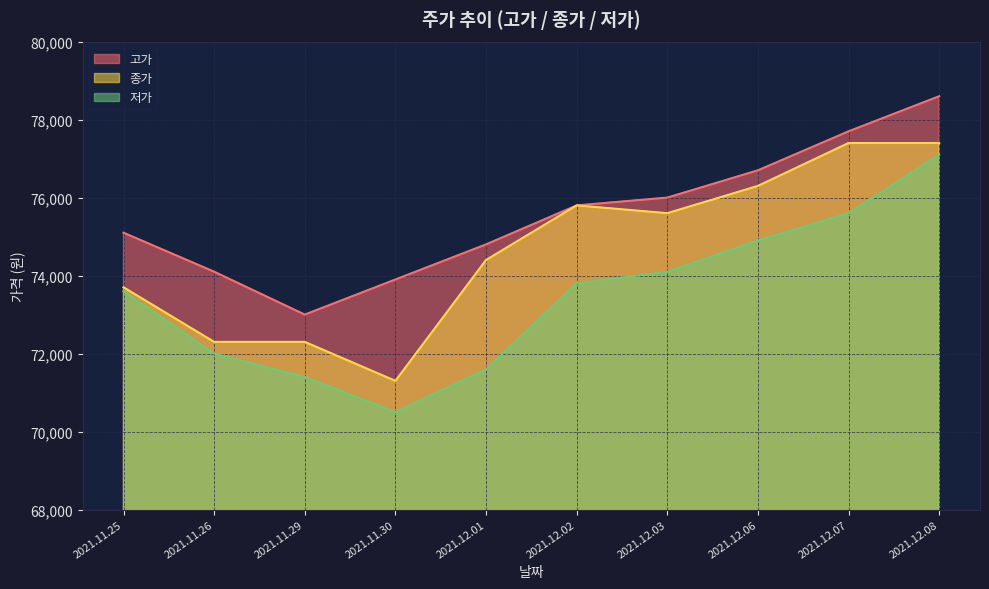

Reading left to right, list all the values displayed in this chart.

고가: 2021.11.25=75100	2021.11.26=74100	2021.11.29=73000	2021.11.30=73900	2021.12.01=74800	2021.12.02=75800	2021.12.03=76000	2021.12.06=76700	2021.12.07=77700	2021.12.08=78600
종가: 2021.11.25=73700	2021.11.26=72300	2021.11.29=72300	2021.11.30=71300	2021.12.01=74400	2021.12.02=75800	2021.12.03=75600	2021.12.06=76300	2021.12.07=77400	2021.12.08=77400
저가: 2021.11.25=73600	2021.11.26=72000	2021.11.29=71400	2021.11.30=70500	2021.12.01=71600	2021.12.02=73800	2021.12.03=74100	2021.12.06=74900	2021.12.07=75600	2021.12.08=77100